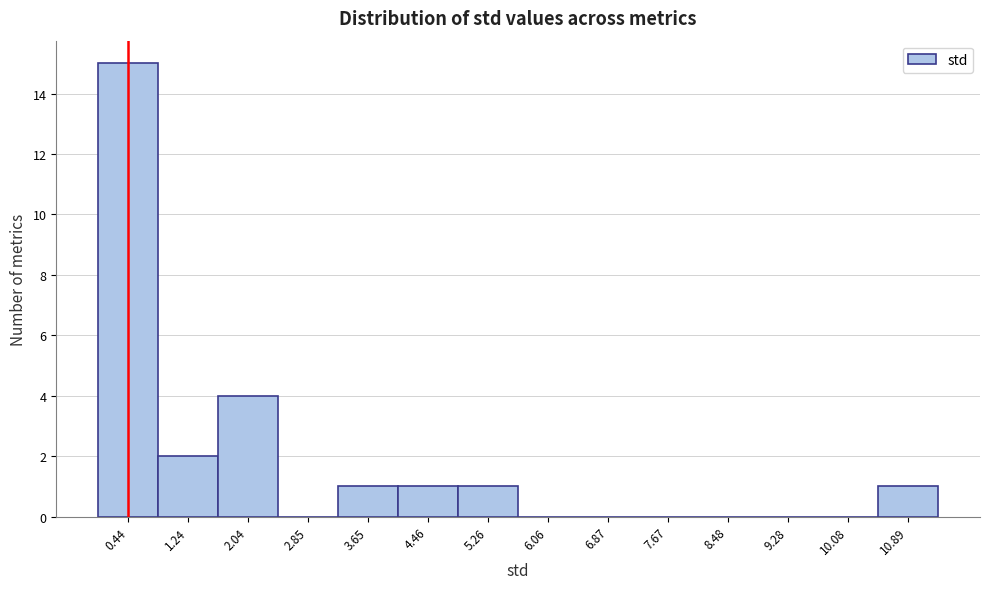

Reading left to right, list every bar in this chart as the range it spans on the x-axis followed by its height. Neither the bar edges nor the heights are printed on the chart, so give them approximately, as read against the axes.

0.0 to 0.8: 15
0.8 to 1.6: 2
1.6 to 2.4: 4
2.4 to 3.3: 0
3.3 to 4.1: 1
4.1 to 4.9: 1
4.9 to 5.7: 1
5.7 to 6.5: 0
6.5 to 7.3: 0
7.3 to 8.1: 0
8.1 to 8.9: 0
8.9 to 9.7: 0
9.7 to 10.5: 0
10.5 to 11.3: 1